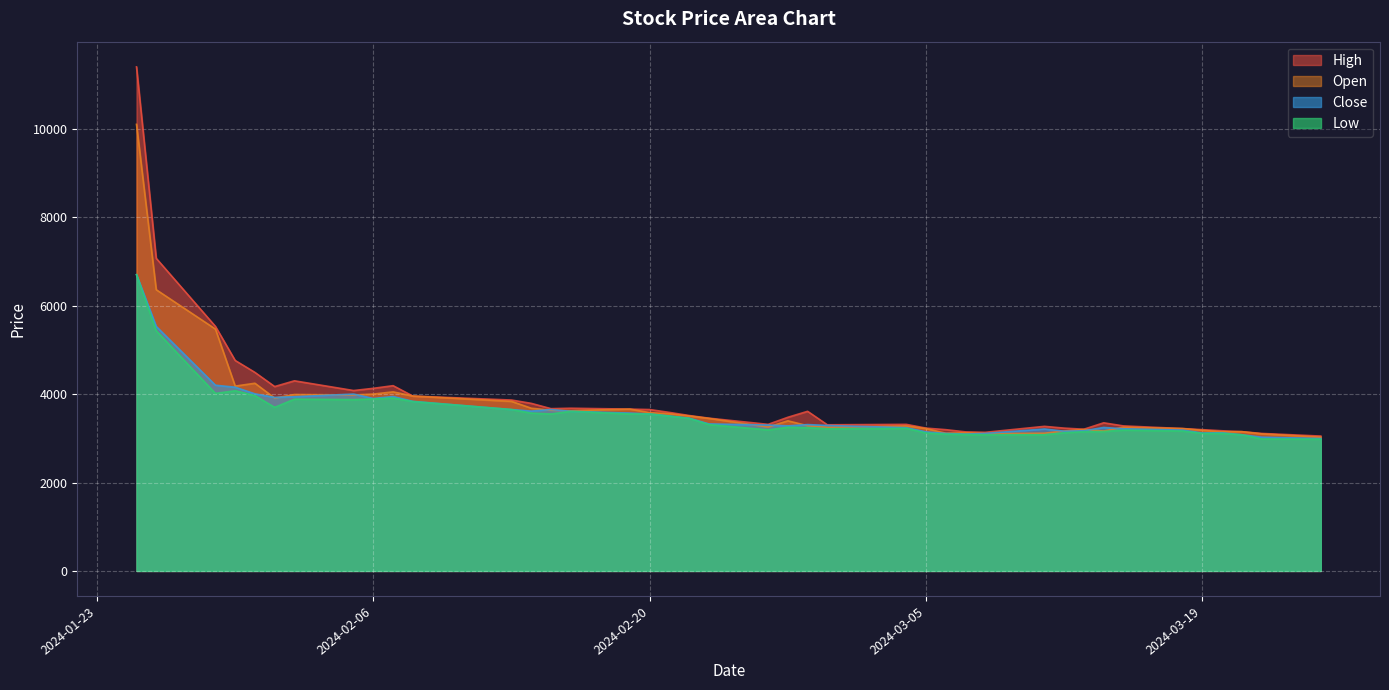

What is the difference between the Low values at 2024-02-21 and 2024-01-25?

3200